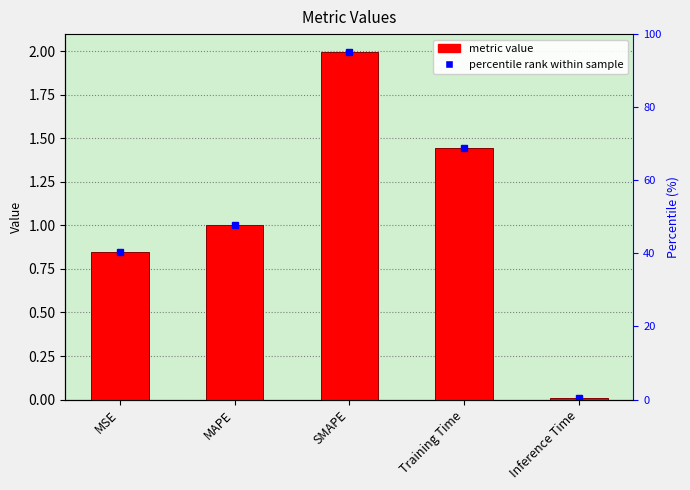

Which has a higher value, Training Time or Inference Time?

Training Time